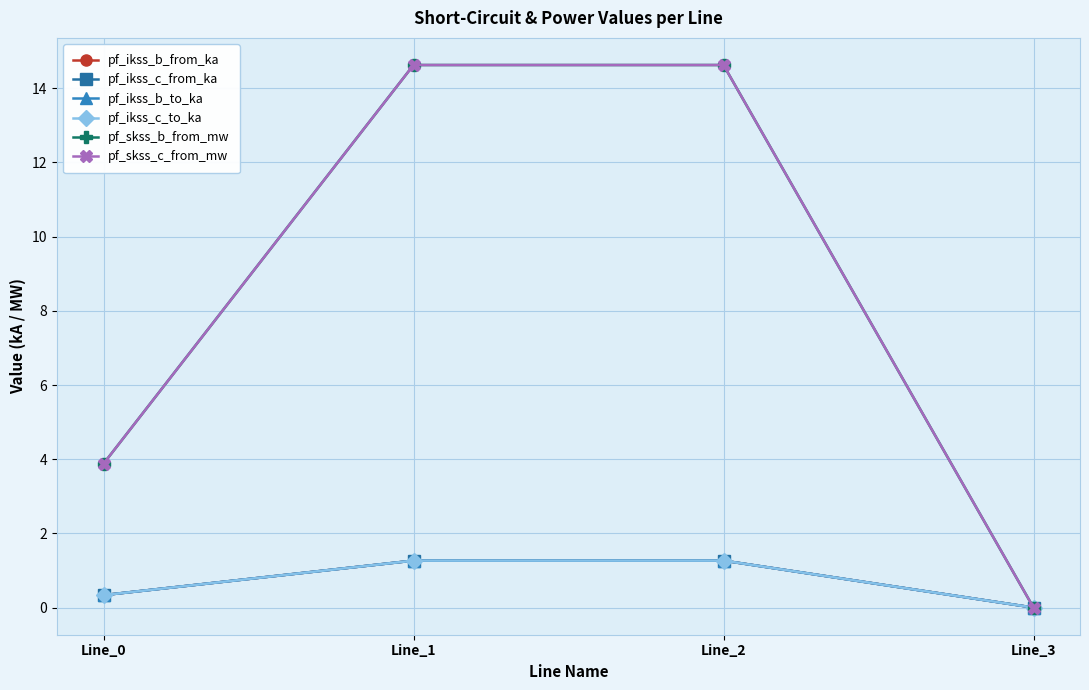

Is this an area chart (filled region under the line)?

No